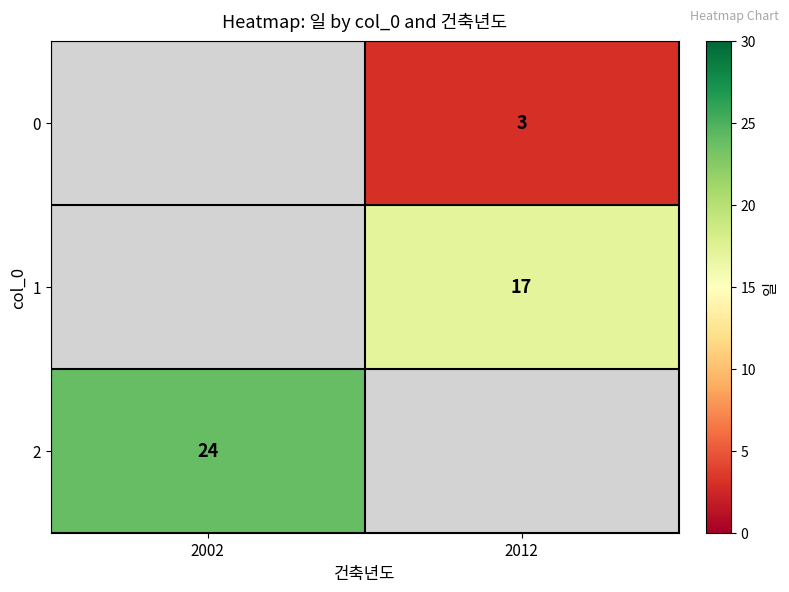

Is it true that 0 equals 2 at 2012?

False